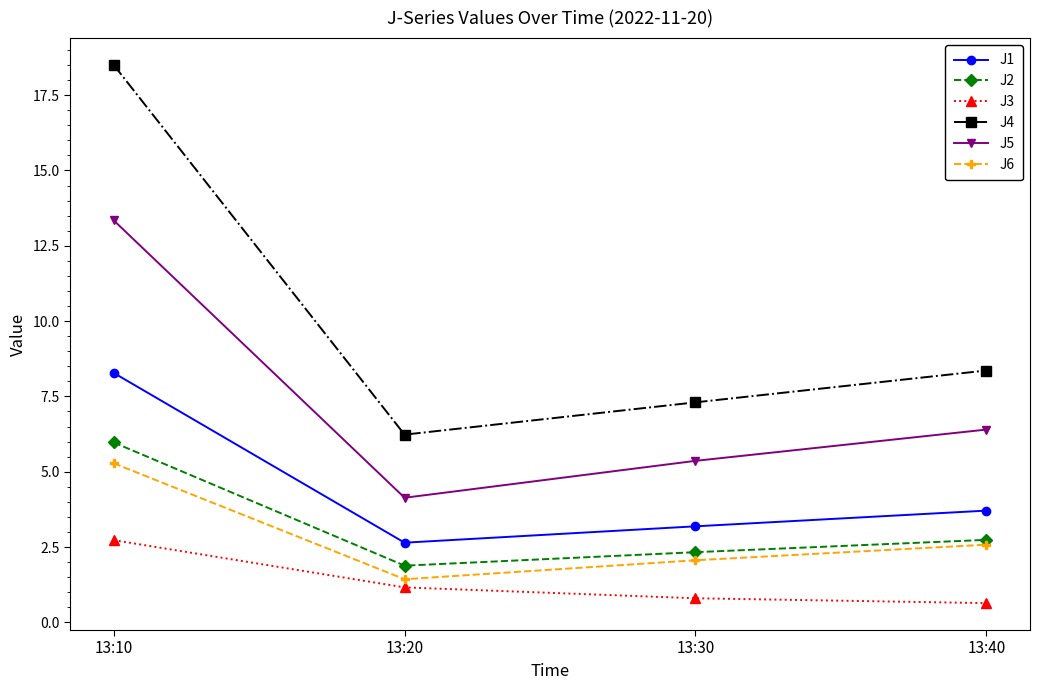

Is this an area chart (filled region under the line)?

No